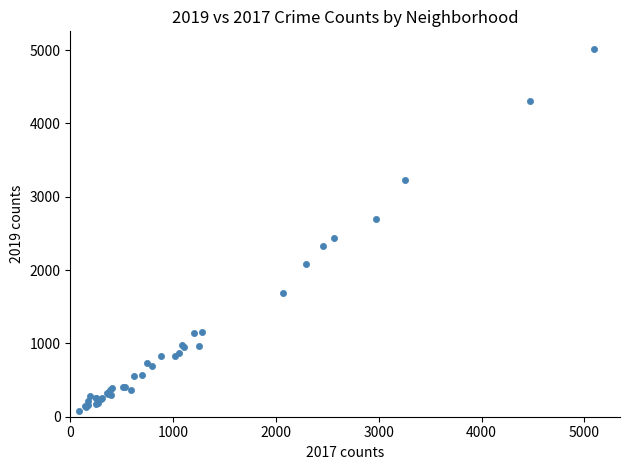

What Y value in the scatter plot is closest to 2542?

2441